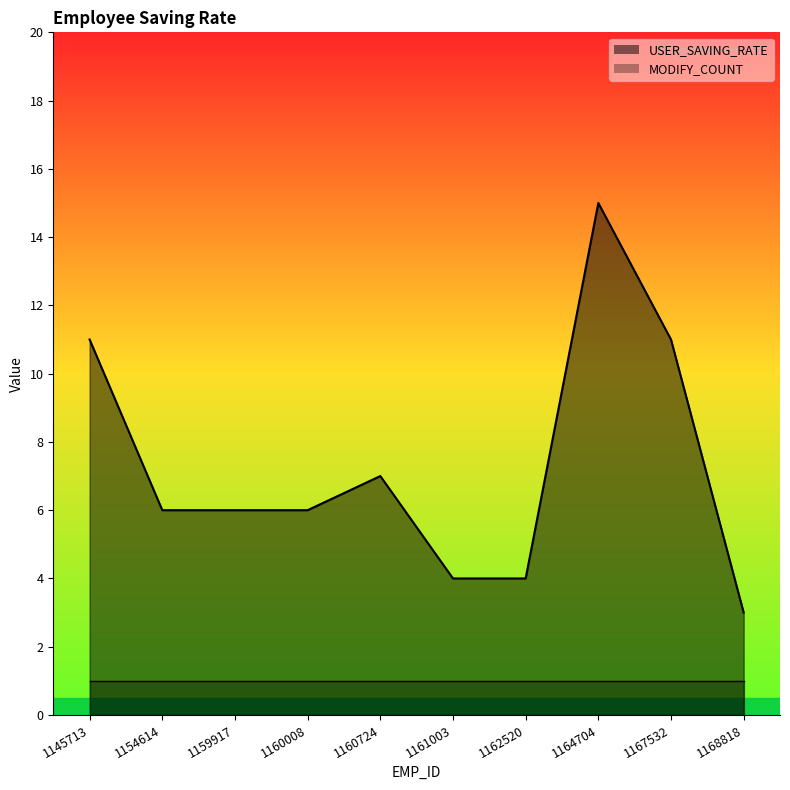

What is the value of the 1st point from the left?

11